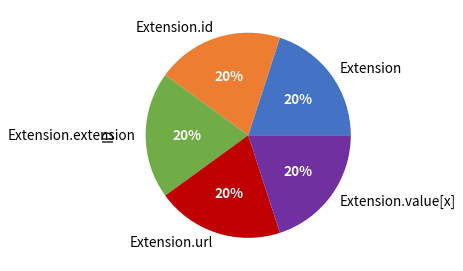

Approximately how many times larger is the value at Extension.url compared to Extension.id?

1.0